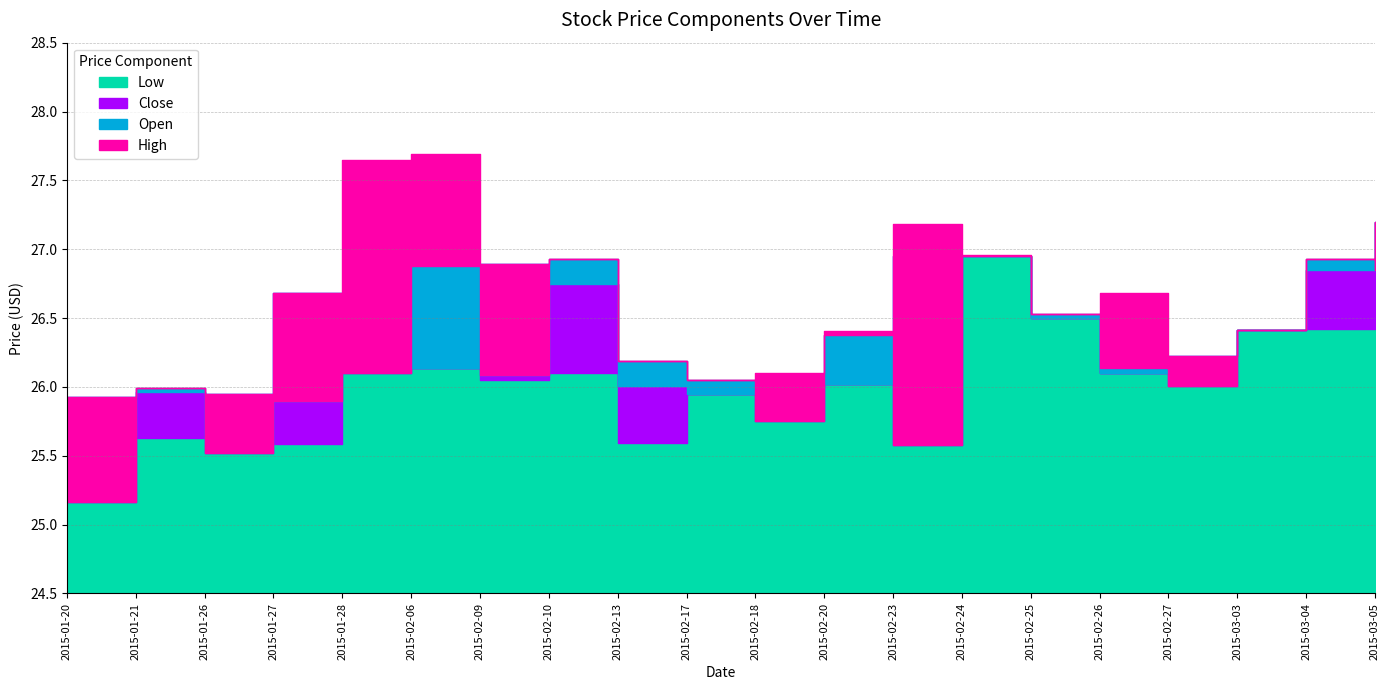

How many series are shown in this chart?

4